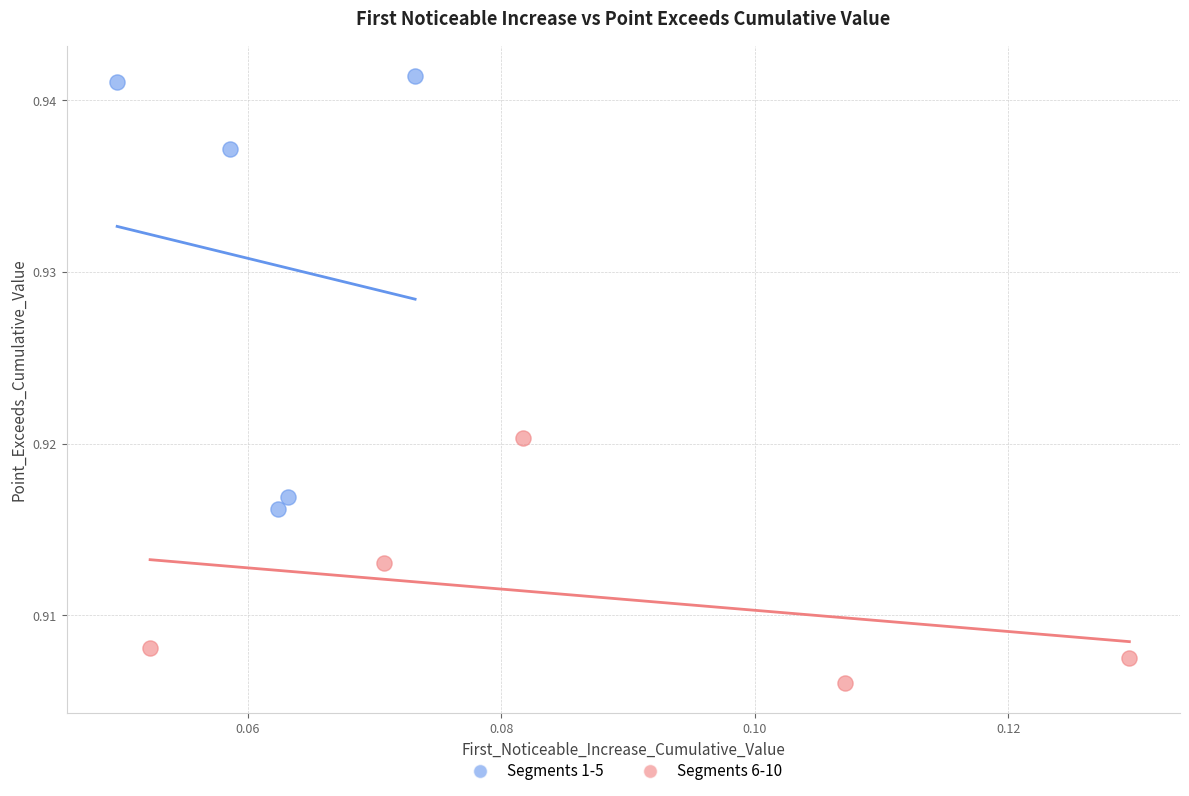

Which series has the widest spread of Y values?

Segments 1-5